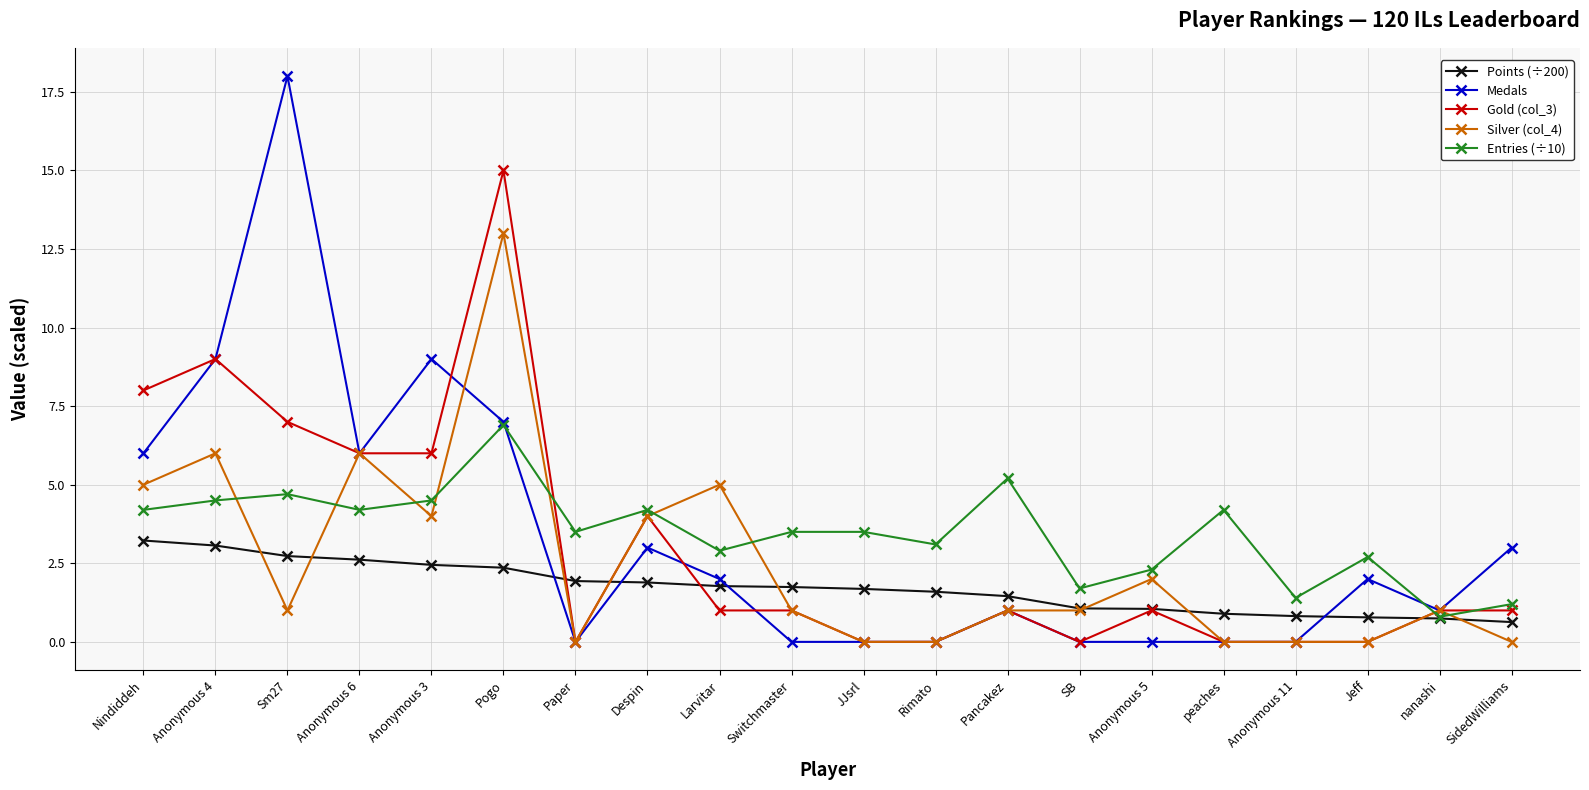

At which category is the sum across all series the highest?

Pogo